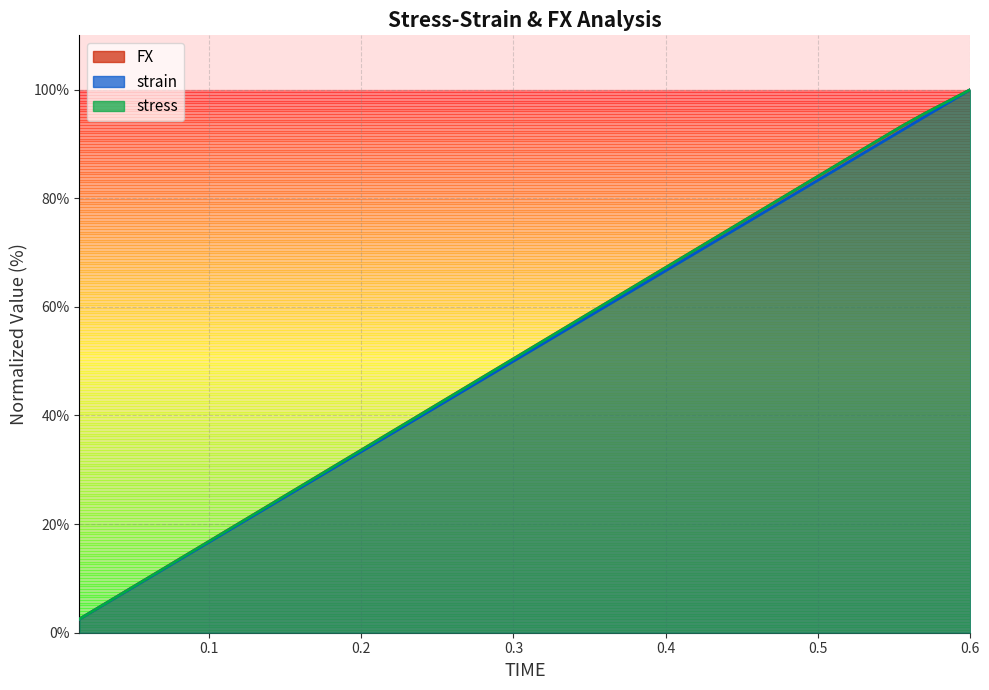

Rank the series by their maximum value, from highest to lowest.

FX, strain, stress